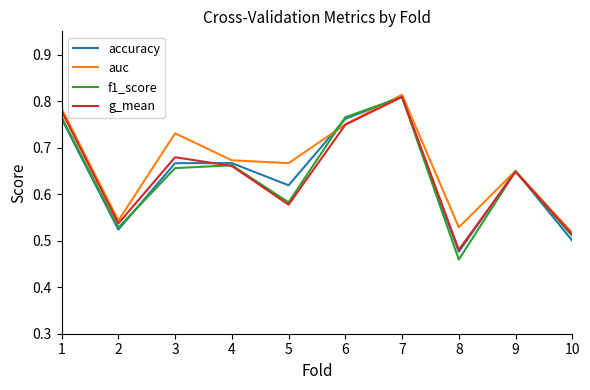

What is the total value across all series at 6?

3.0